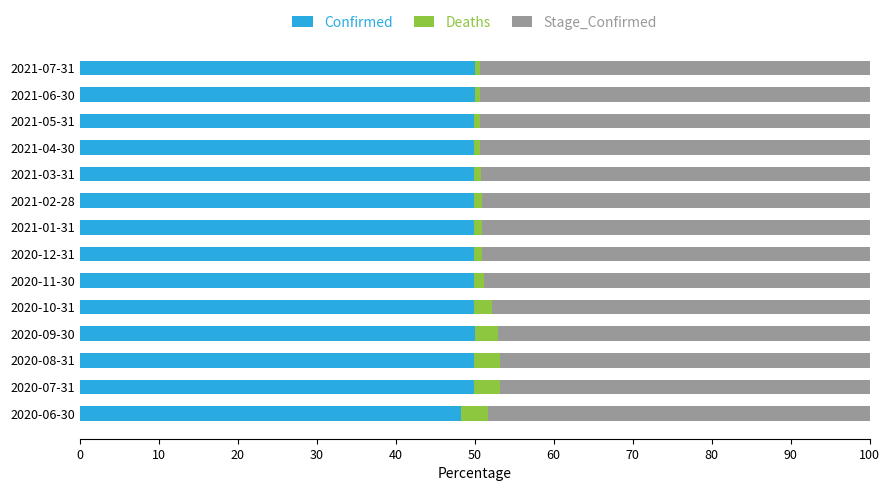

What is the highest value of the Confirmed series?

50.0